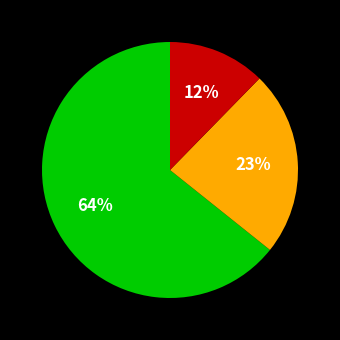

Is there any slice that represents more than half of the pie?

Yes